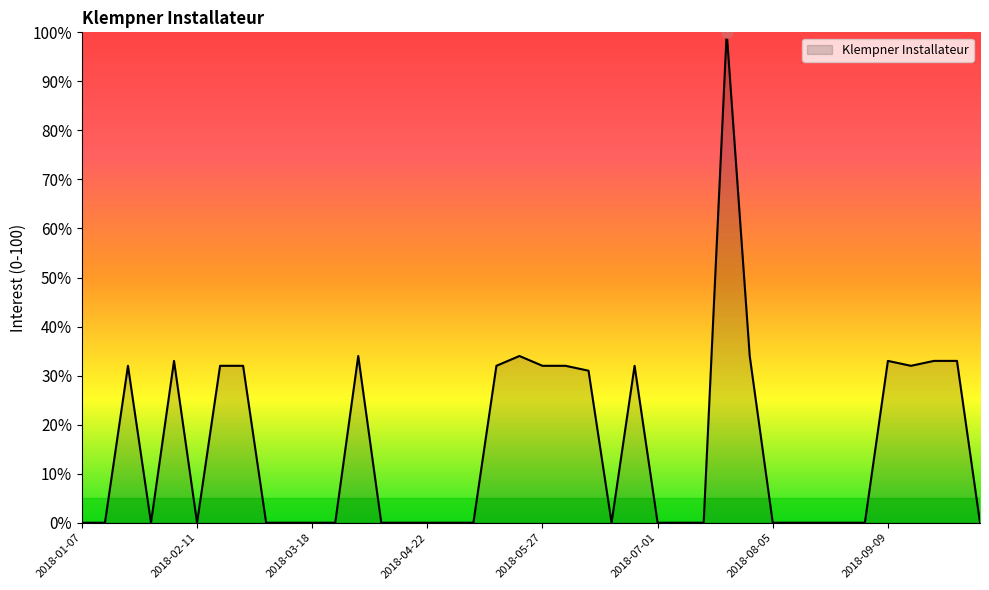

What is the difference between the second highest and second lowest values?

34